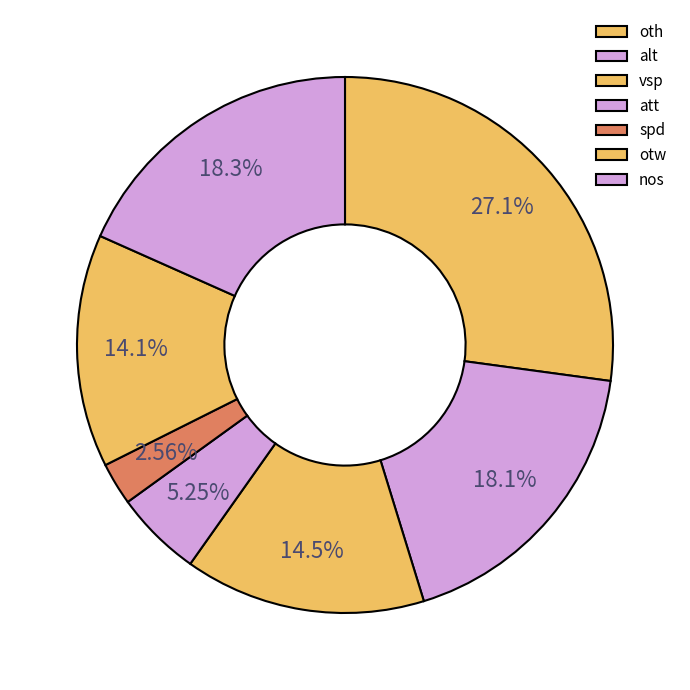

How many slices are in this pie chart?

7